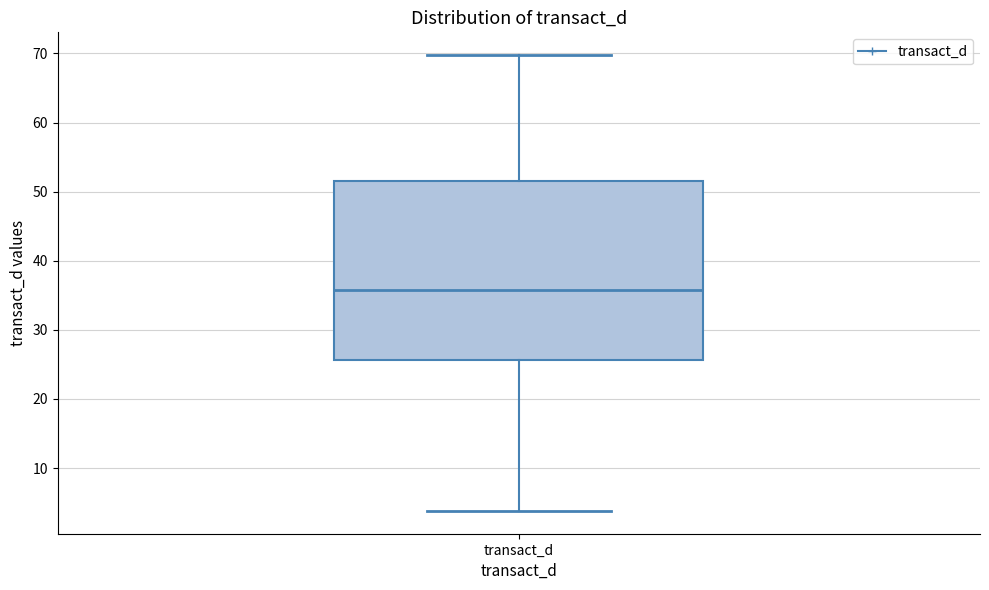

Read this box plot against the y-axis: the position of the median line, the range covered by the box, and the ends of both whiskers. The values are not printed on the chart, so give them approximately, as read against the axis.

median 36, box 26 to 51, whiskers 4 to 70